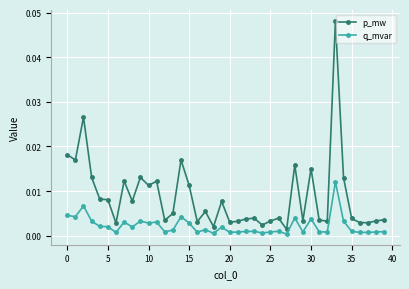

List the series in order of their overall mean, highest first.

p_mw, q_mvar